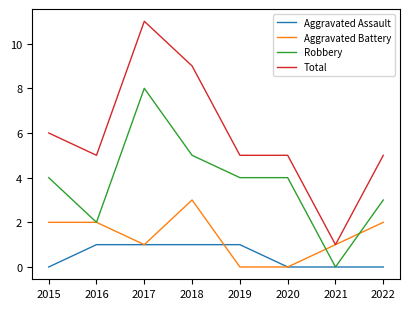

True or false: Robbery has more than 2 points higher than both neighbors.

False